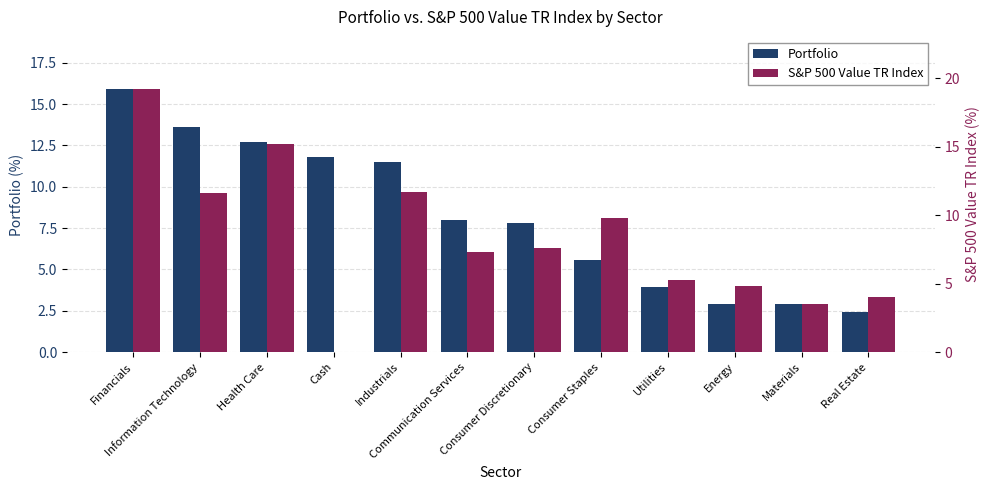

What is the sum of all S&P 500 Value TR Index values?

100.0